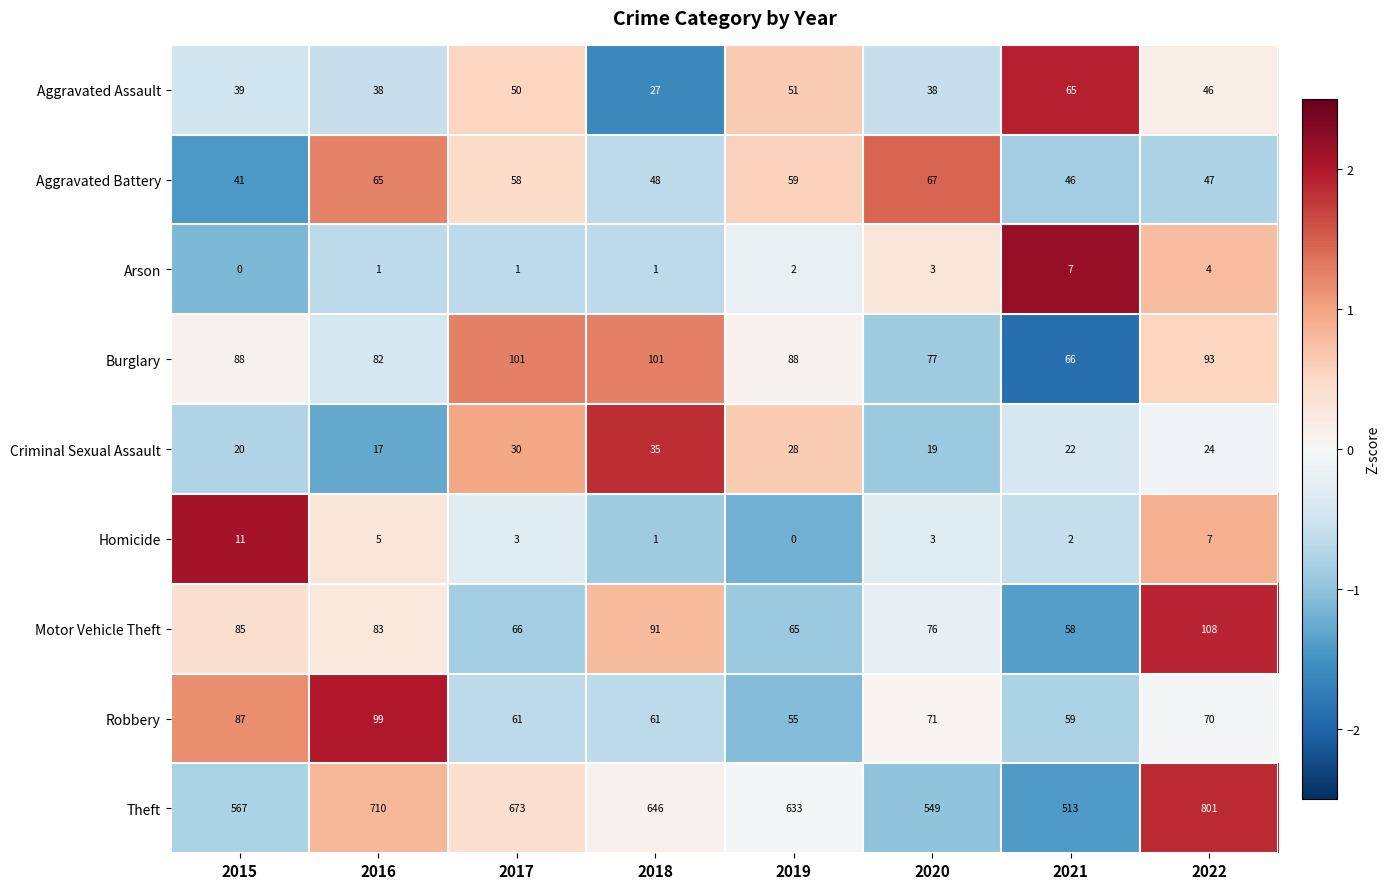

What is the difference between the maximum and second lowest values in the Criminal Sexual Assault series?

16